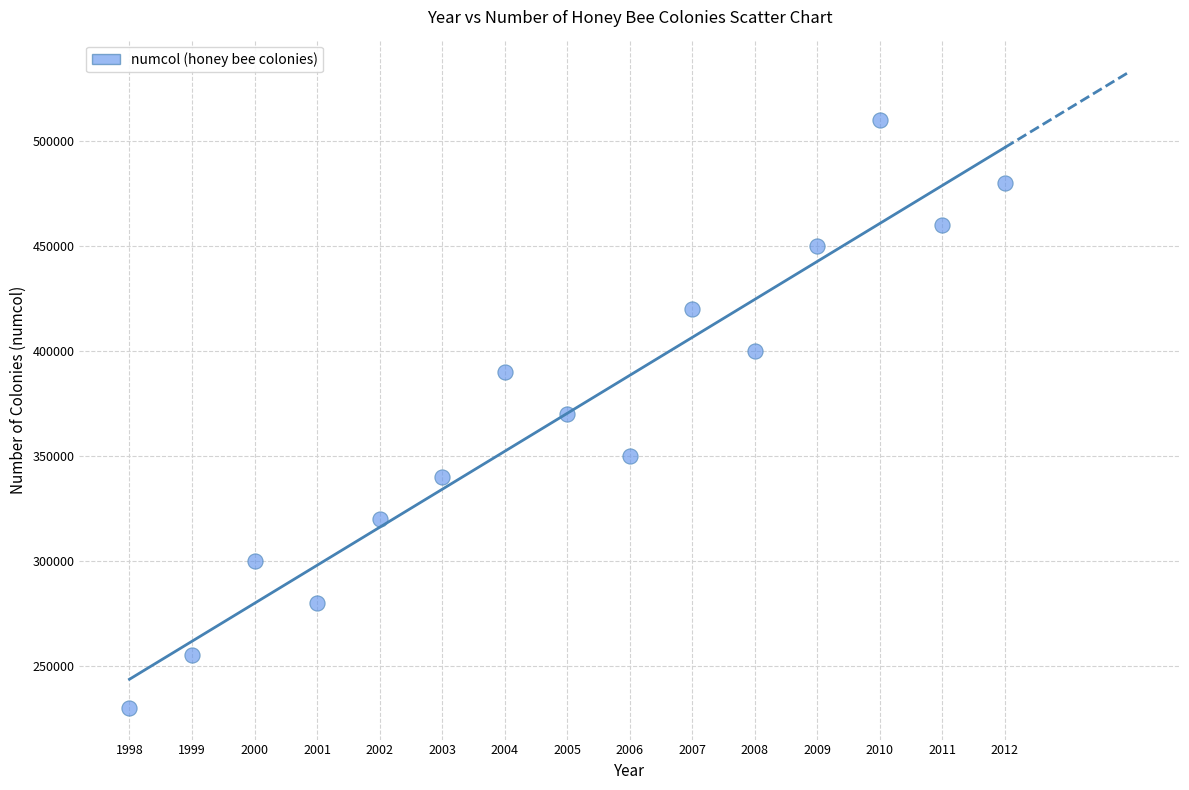

List the coordinates of all points as (X, Y) pairs, reading left to right.

(1998, 230000)  (1999, 255000)  (2000, 300000)  (2001, 280000)  (2002, 320000)  (2003, 340000)  (2004, 390000)  (2005, 370000)  (2006, 350000)  (2007, 420000)  (2008, 400000)  (2009, 450000)  (2010, 510000)  (2011, 460000)  (2012, 480000)